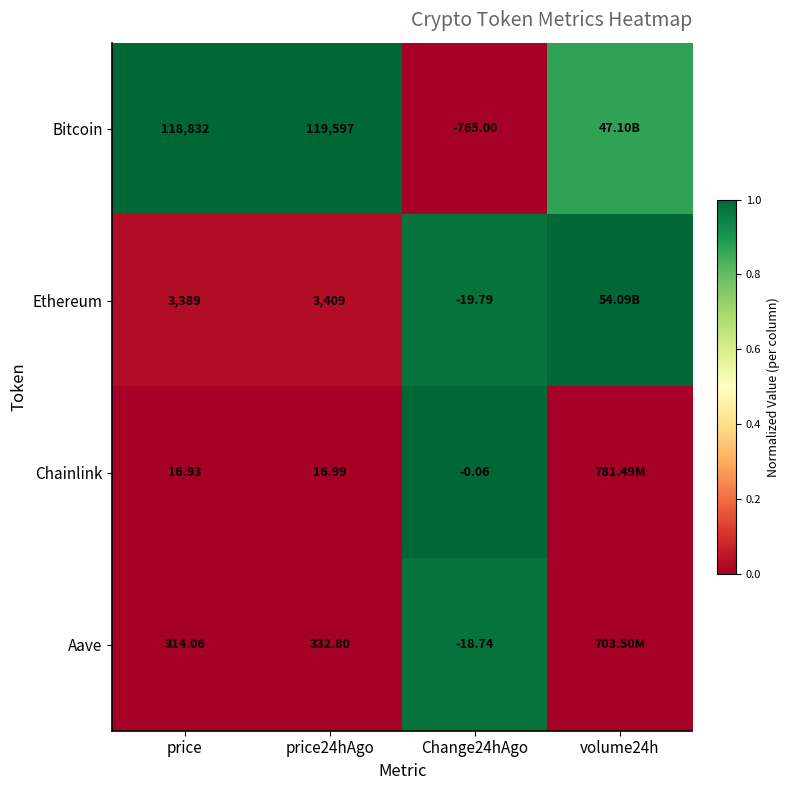

Rank the series at price from lowest to highest value.

Chainlink, Aave, Ethereum, Bitcoin